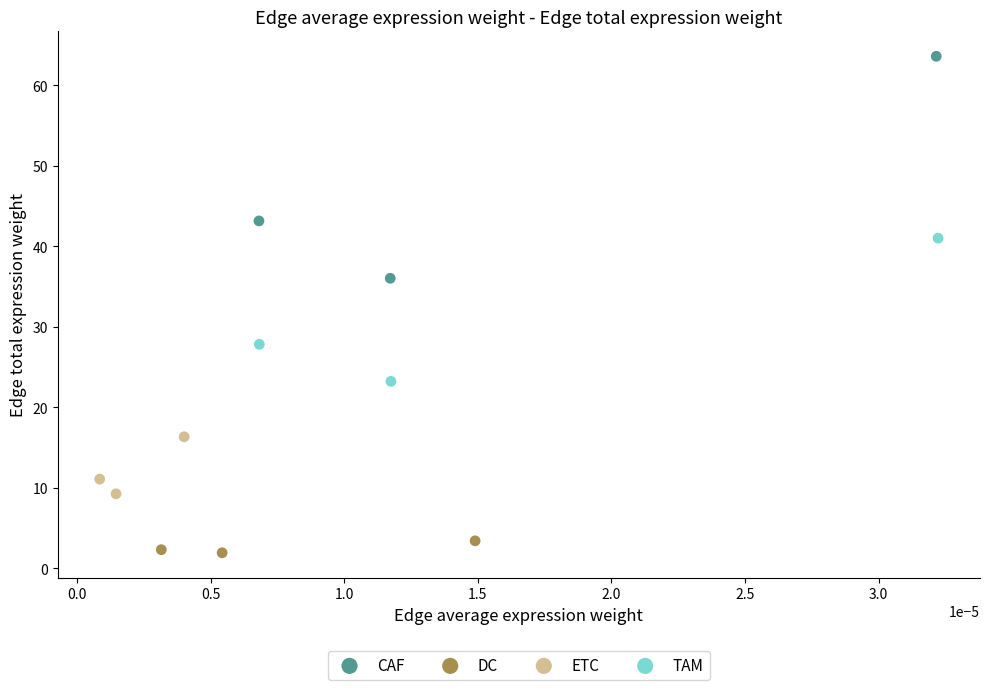

What are all the series names shown in the legend?

CAF, DC, ETC, TAM